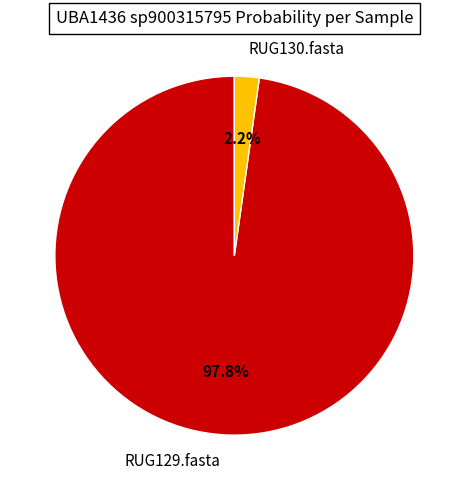

Which has a higher value, RUG129.fasta or RUG130.fasta?

RUG129.fasta